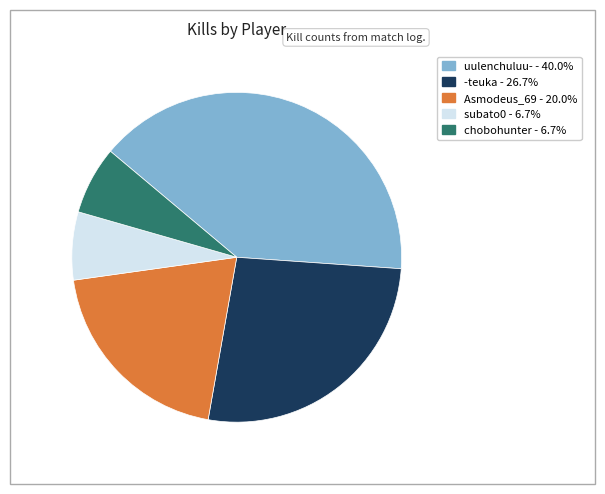

Is it true that chobohunter is 1% of the pie?

False